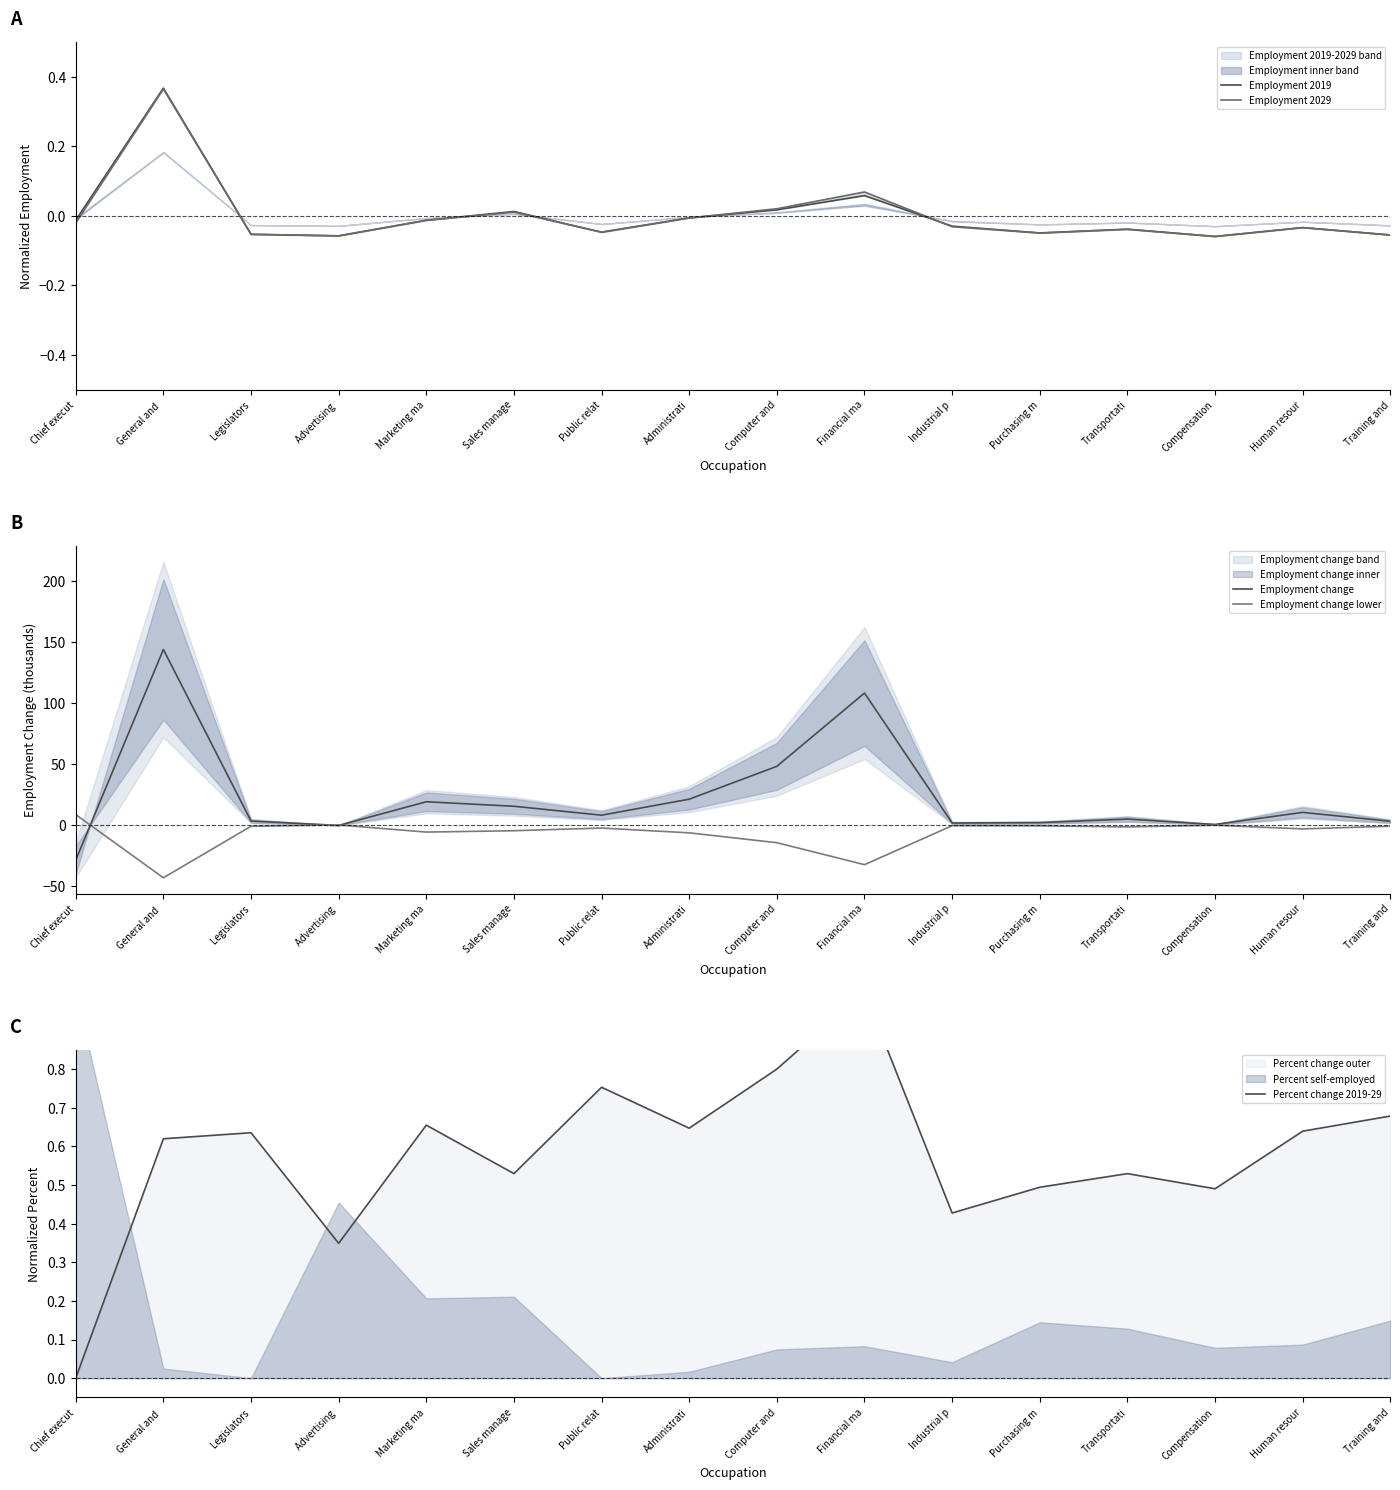

How many positive values does the Employment change lower series have?

2